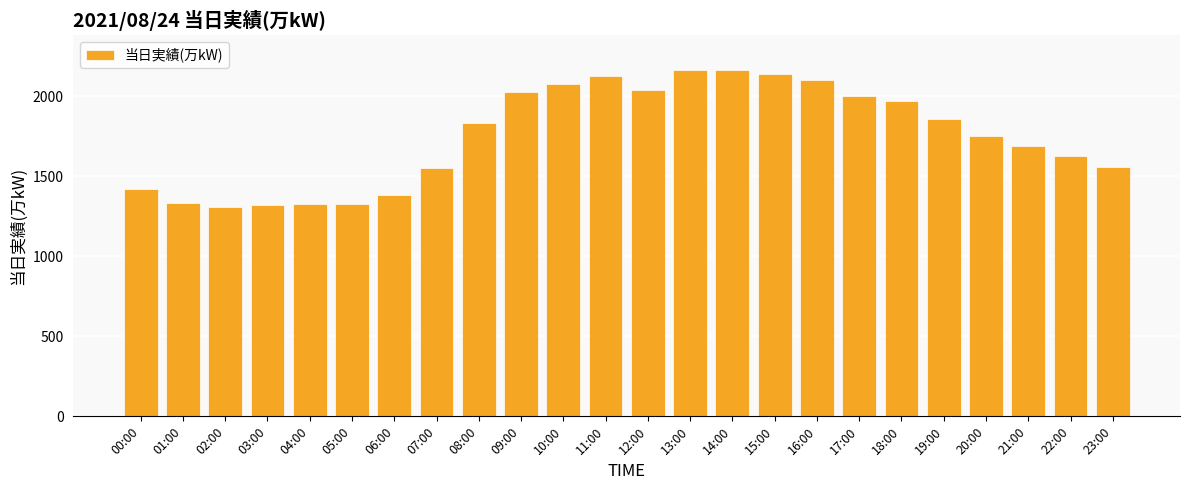

What is the label of the 8th bar from the right?

16:00